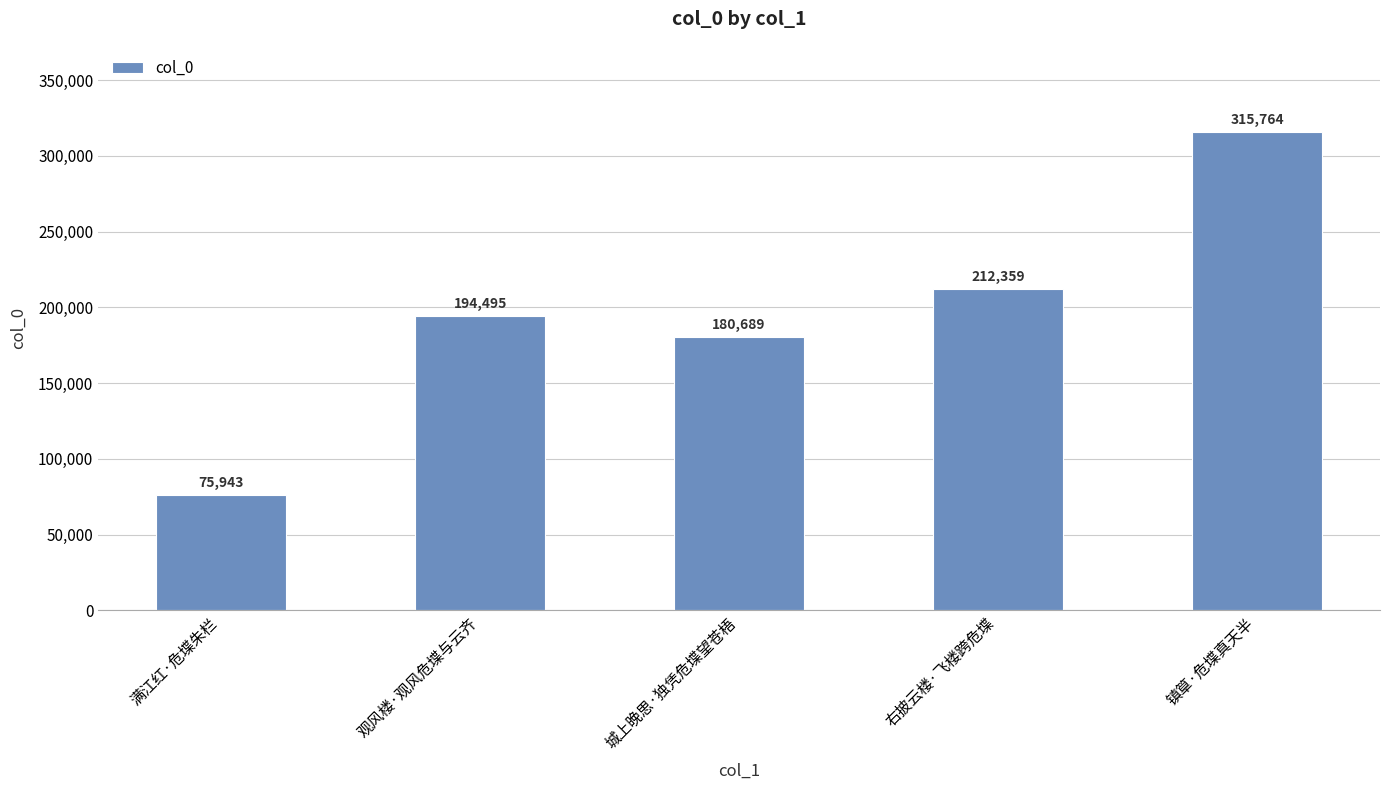

What is the difference between the values at 观风楼·观风危堞与云齐 and 城上晚思·独凭危堞望苍梧?

13806